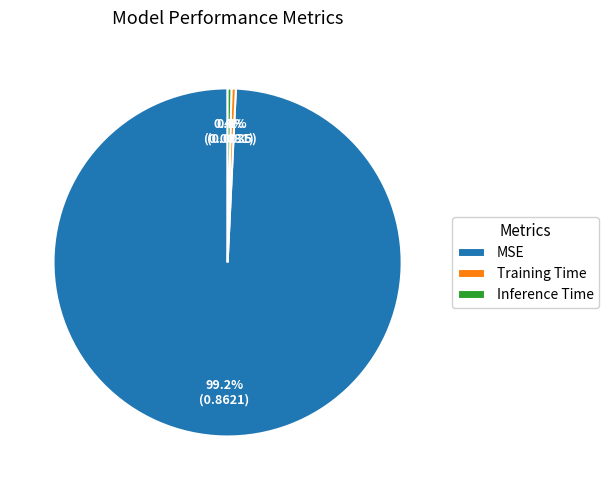

The Training Time slice represents 0% of the pie. True or false?

True